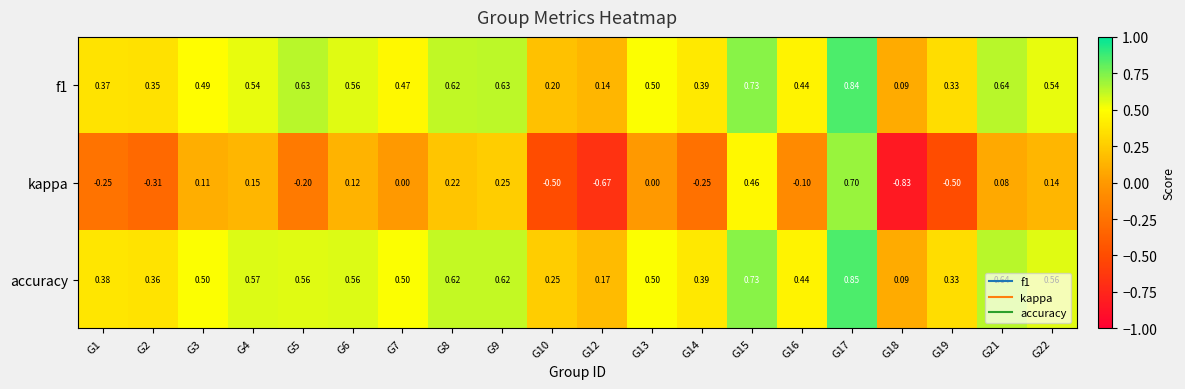

Which series changed the most between G4 and G10?

kappa